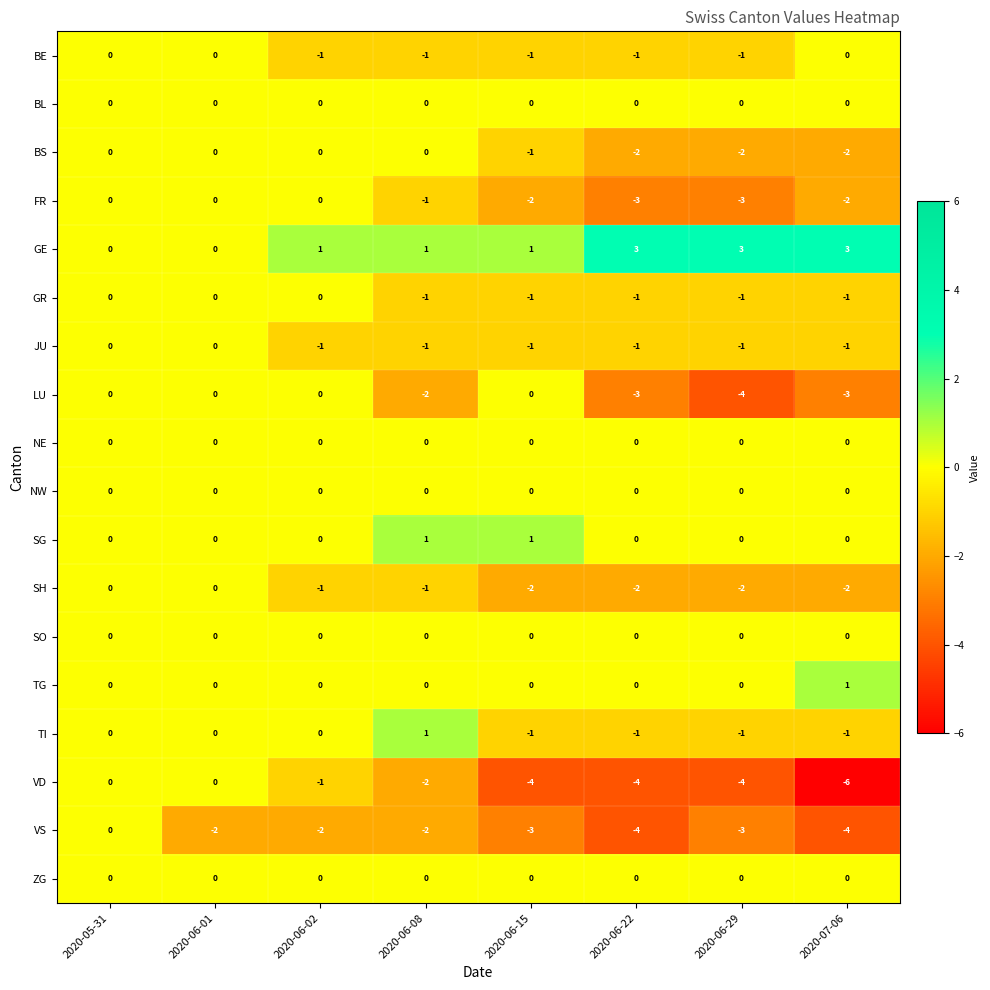

Count the number of data series in this chart.

18